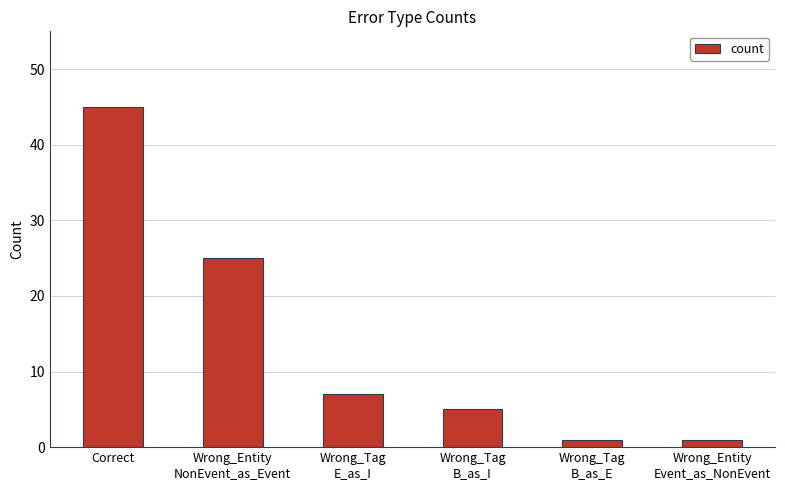

Reading left to right, what are all the values shown in this chart?

Correct=45	Wrong_Entity
NonEvent_as_Event=25	Wrong_Tag
E_as_I=7	Wrong_Tag
B_as_I=5	Wrong_Tag
B_as_E=1	Wrong_Entity
Event_as_NonEvent=1